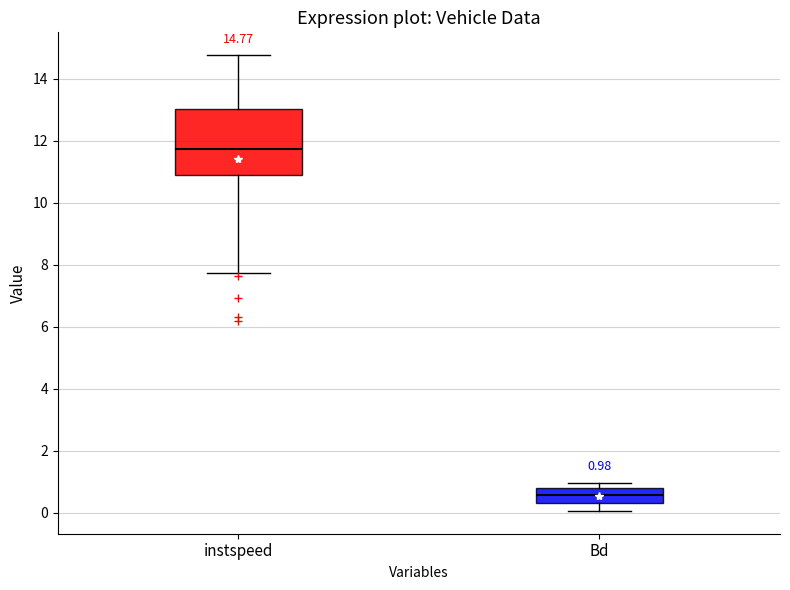

Comparing the boxes themselves (not the whiskers), which one is the tallest?

instspeed